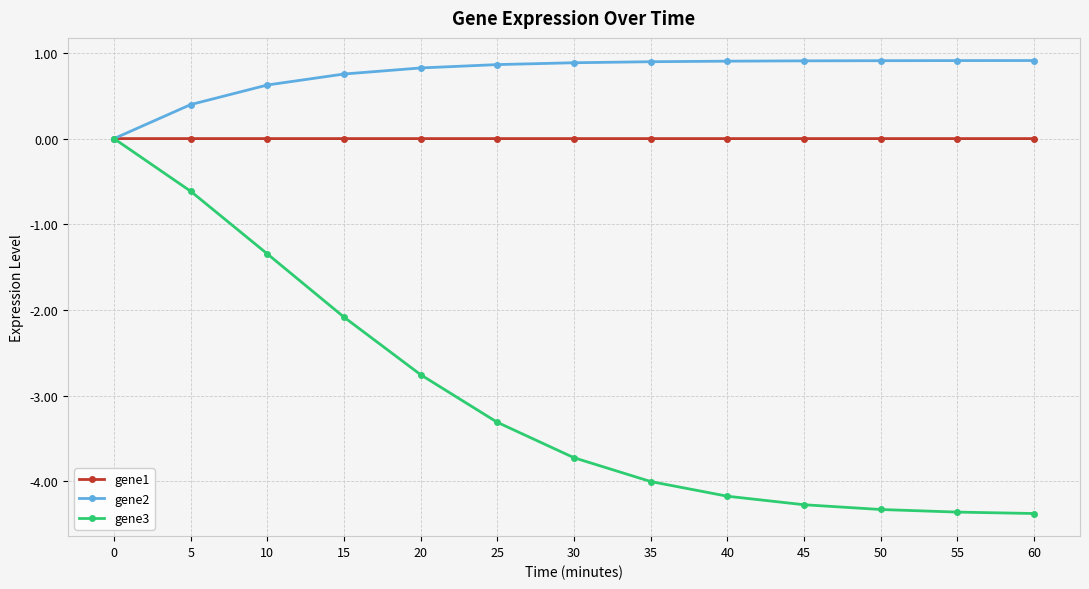

What is the minimum value for gene3?

-4.4